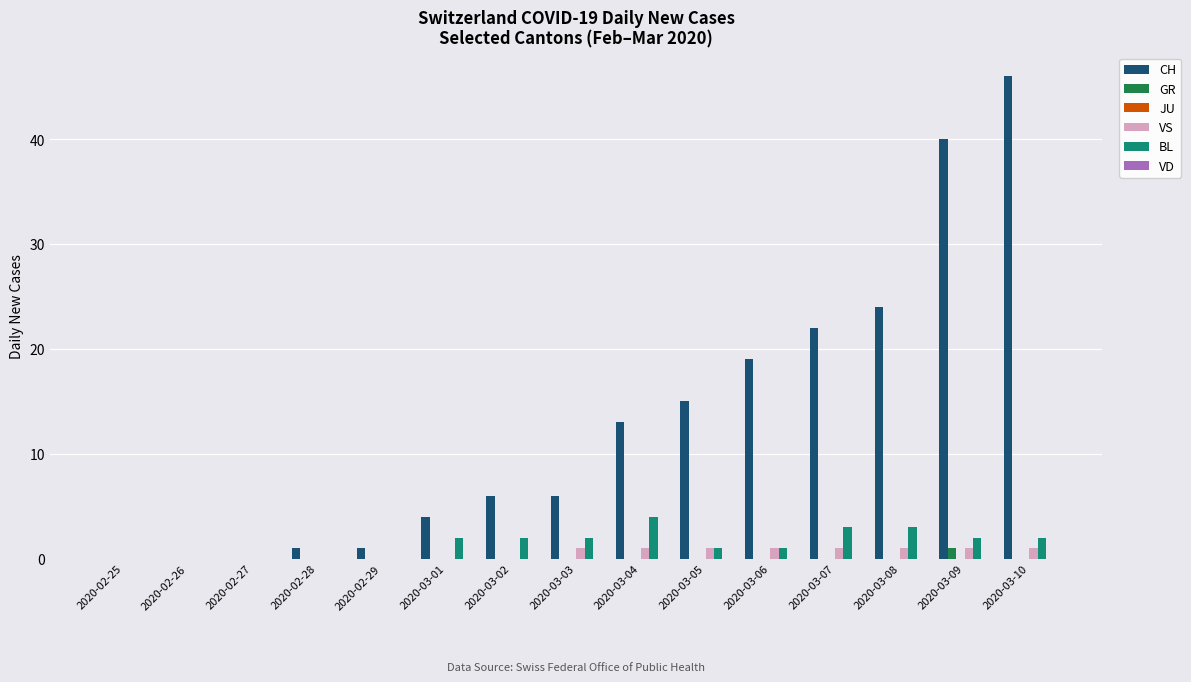

How many categories are shown in the chart?

15